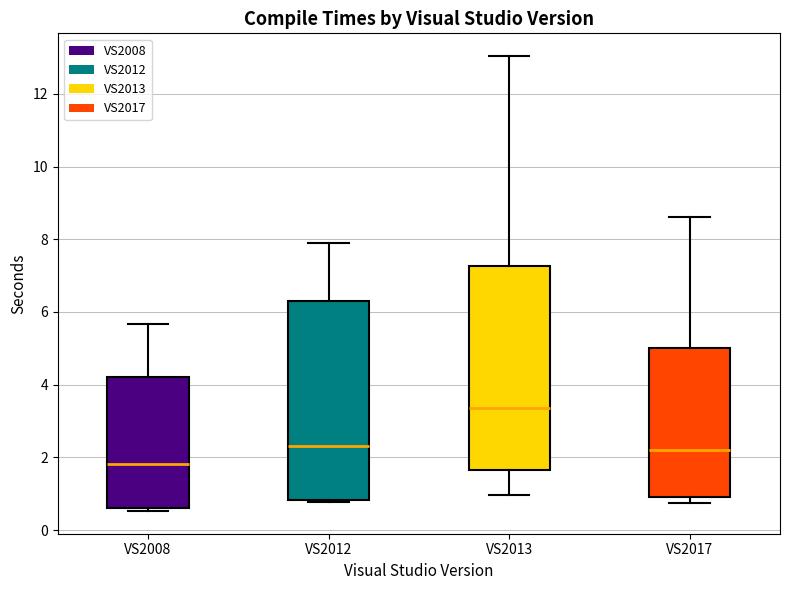

Which box's median line is the lowest?

VS2008